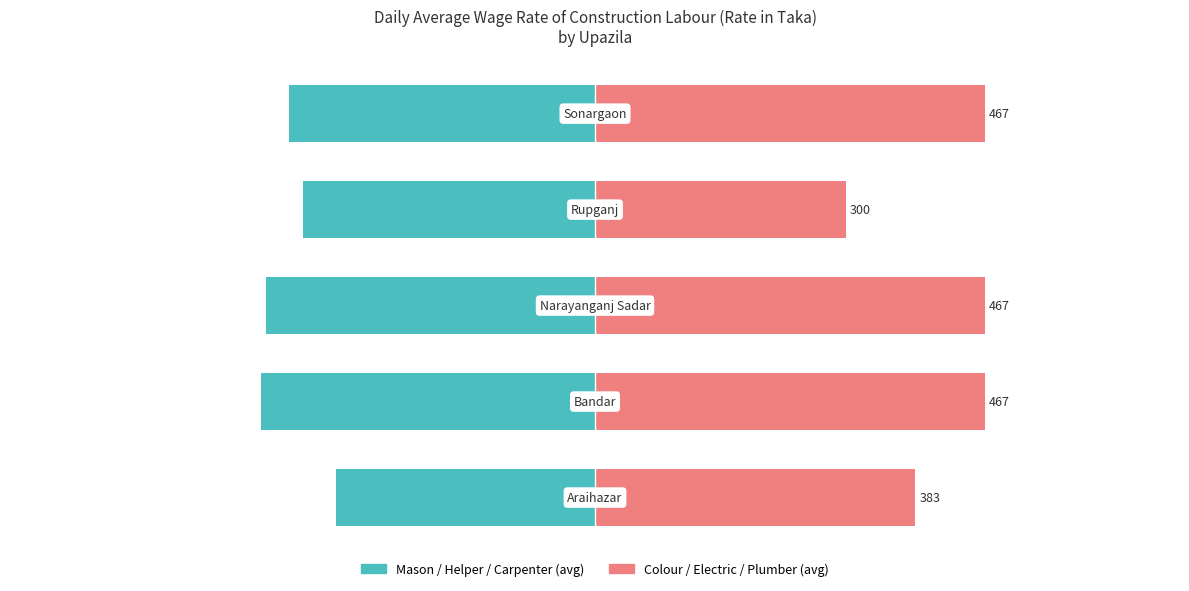

At how many categories does at least one series exceed -340?

5